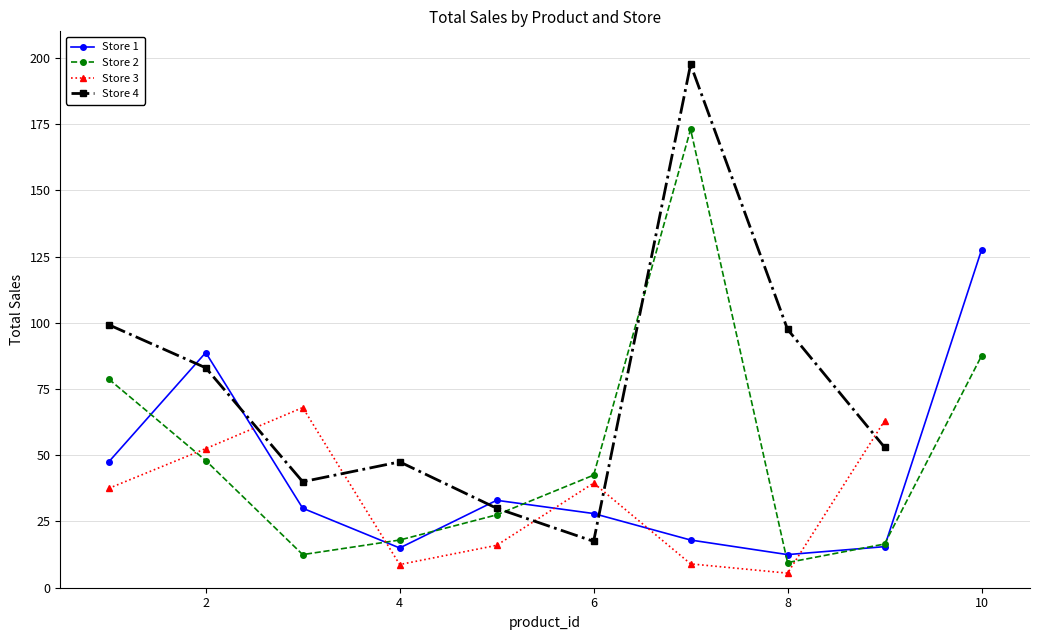

True or false: Store 1 has more than 1 points higher than both neighbors.

True